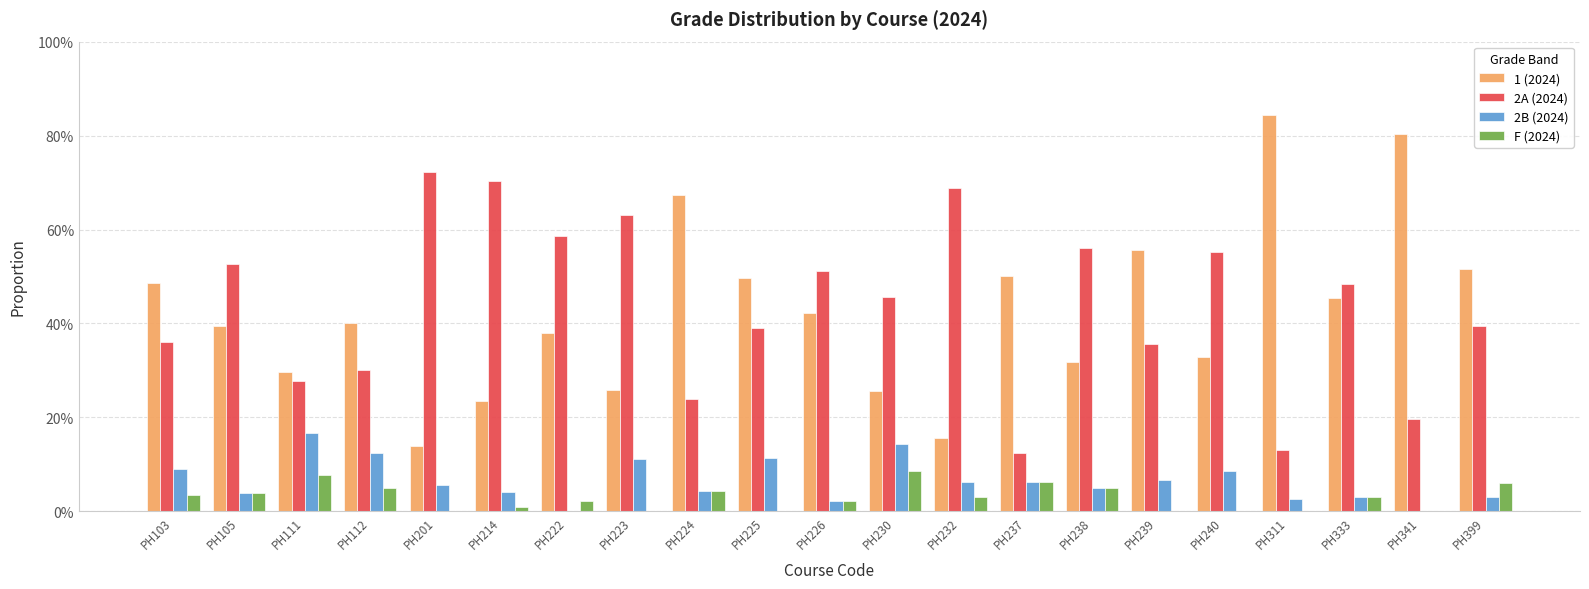

Where is 1 (2024) nearest to the value 0?

PH201